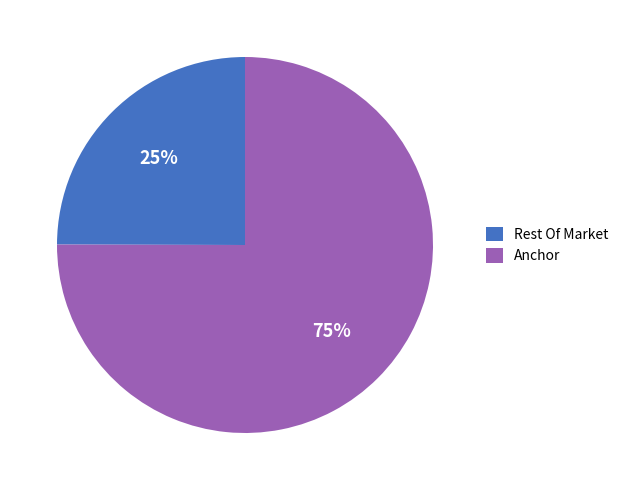

Which slice represents more than half of the pie?

Anchor